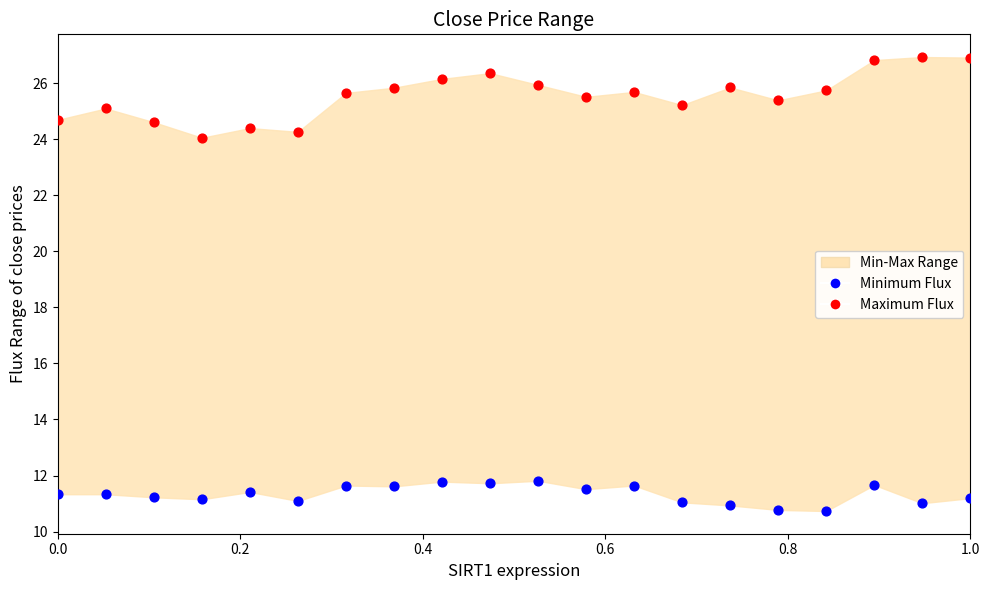

Which series has the largest Y range (max minus min)?

Maximum Flux